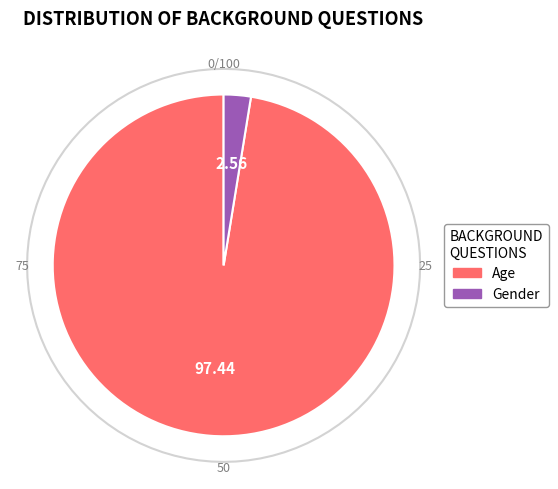

Does Age represent more than half of the total?

Yes